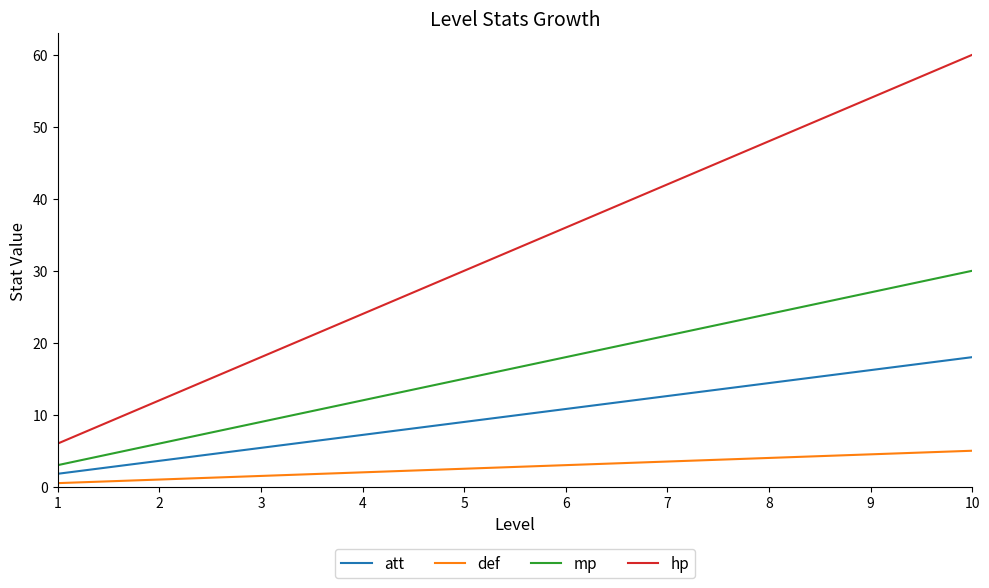

Reading left to right, what are all the values shown in this chart?

att: 1=1.8	2=3.6	3=5.4	4=7.2	5=9.0	6=10.8	7=12.6	8=14.4	9=16.2	10=18.0
def: 1=0.5	2=1.0	3=1.5	4=2.0	5=2.5	6=3.0	7=3.5	8=4.0	9=4.5	10=5.0
mp: 1=3.0	2=6.0	3=9.0	4=12.0	5=15.0	6=18.0	7=21.0	8=24.0	9=27.0	10=30.0
hp: 1=6.0	2=12.0	3=18.0	4=24.0	5=30.0	6=36.0	7=42.0	8=48.0	9=54.0	10=60.0